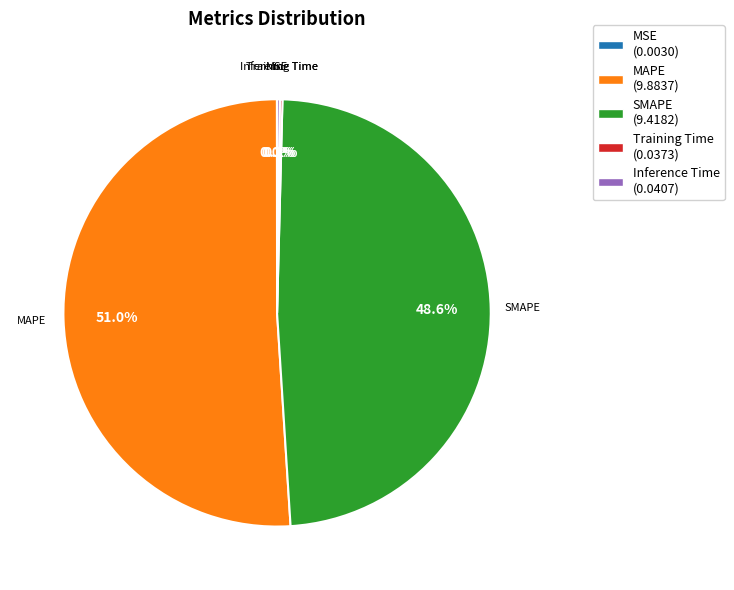

To the nearest percent, what is the difference between the largest and smallest slice percentages?

51%